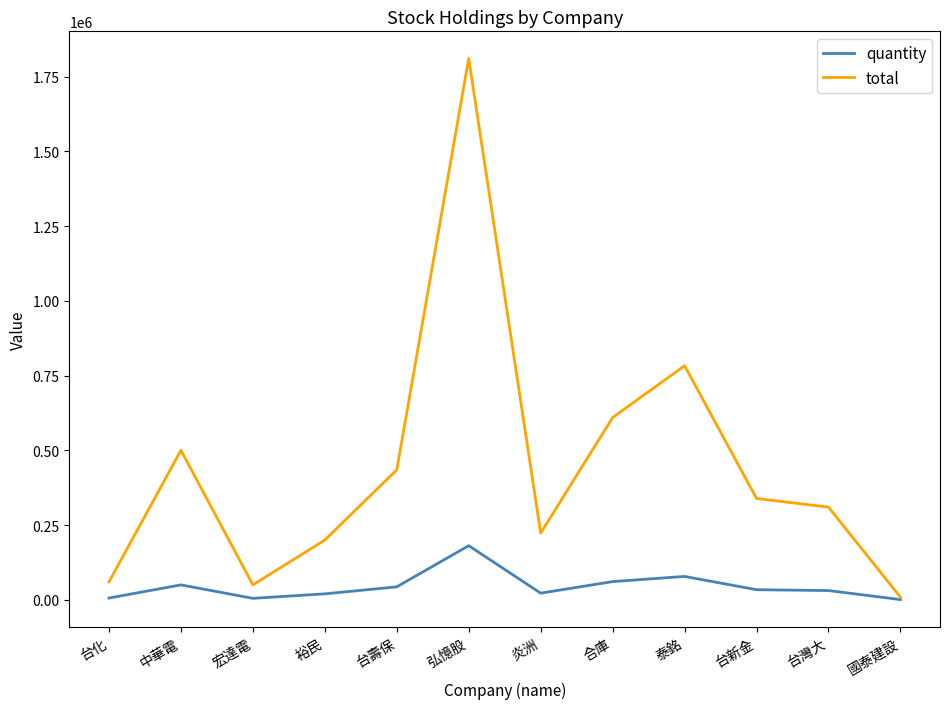

True or false: quantity has more than 0 interior local peaks.

True